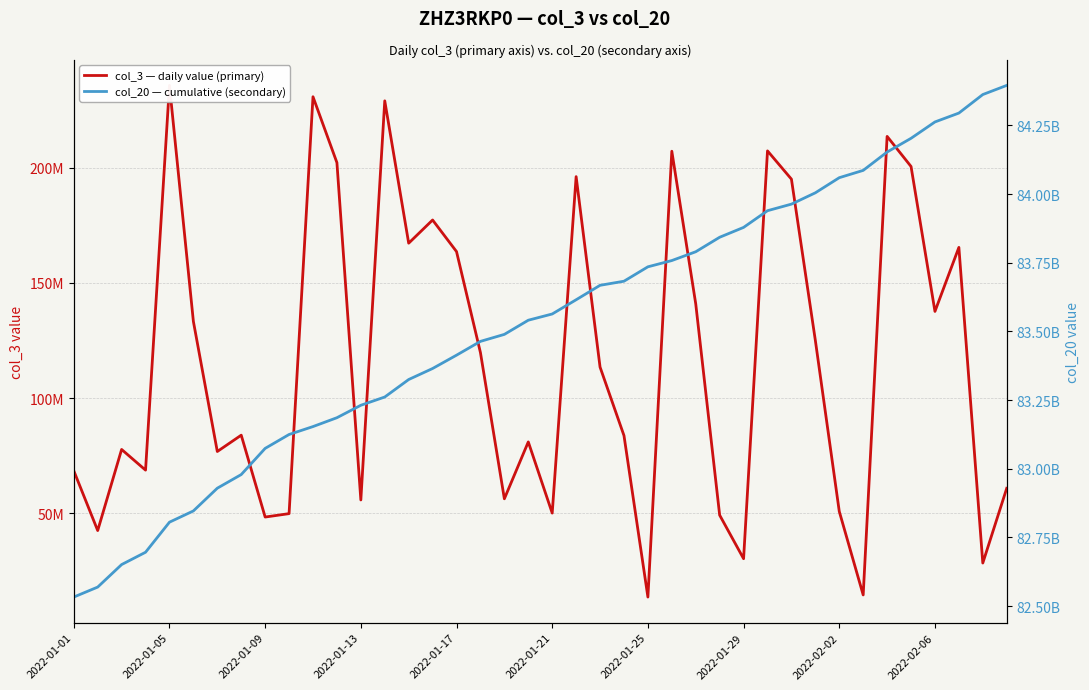

True or false: col_3 — daily value (primary) and col_20 — cumulative (secondary) cross at least once.

False